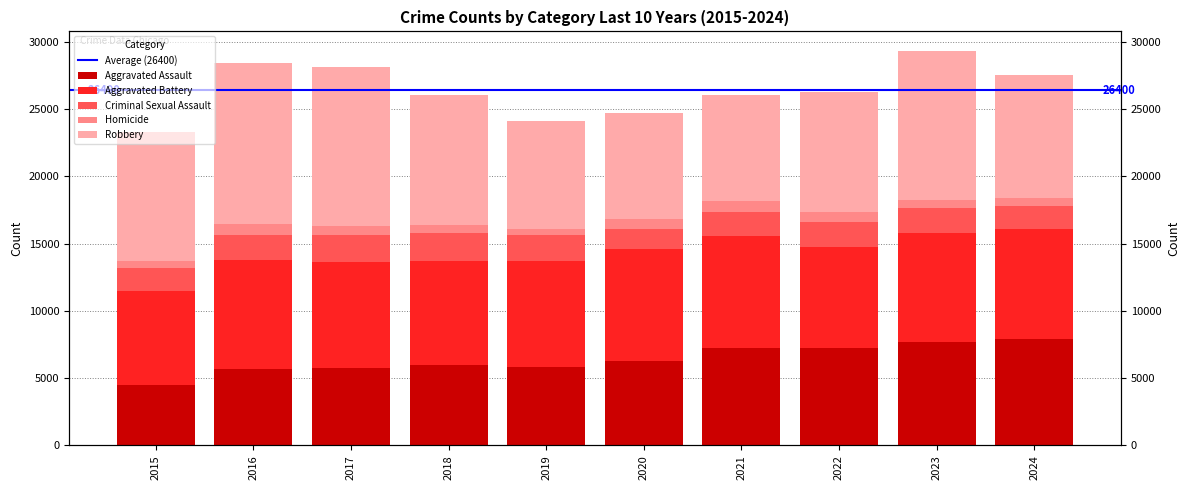

The value of Aggravated Assault at 2016 is 5713. True or false?

True